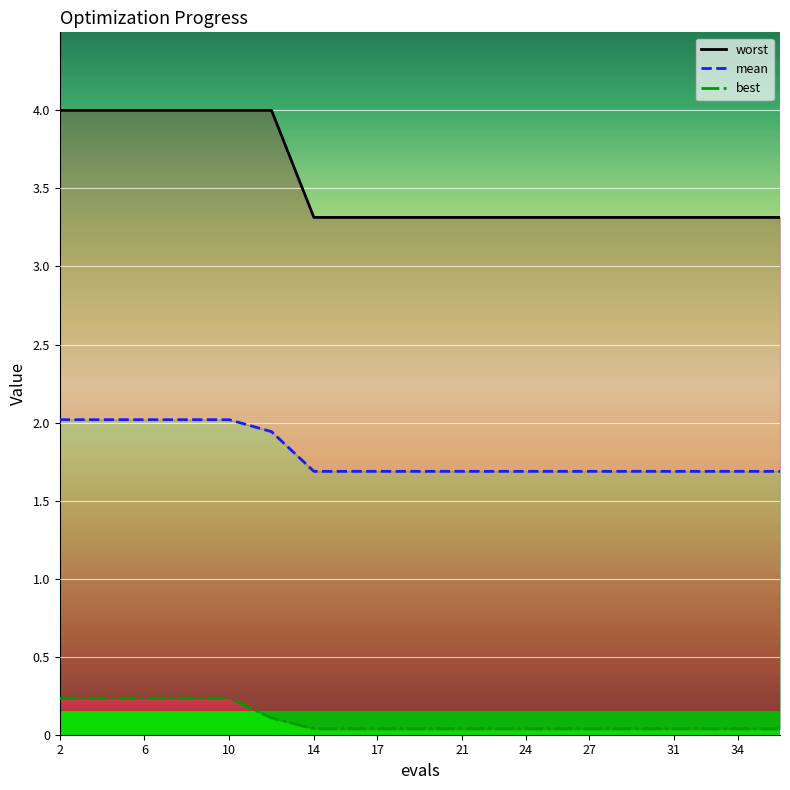

True or false: mean and best cross at least once.

False